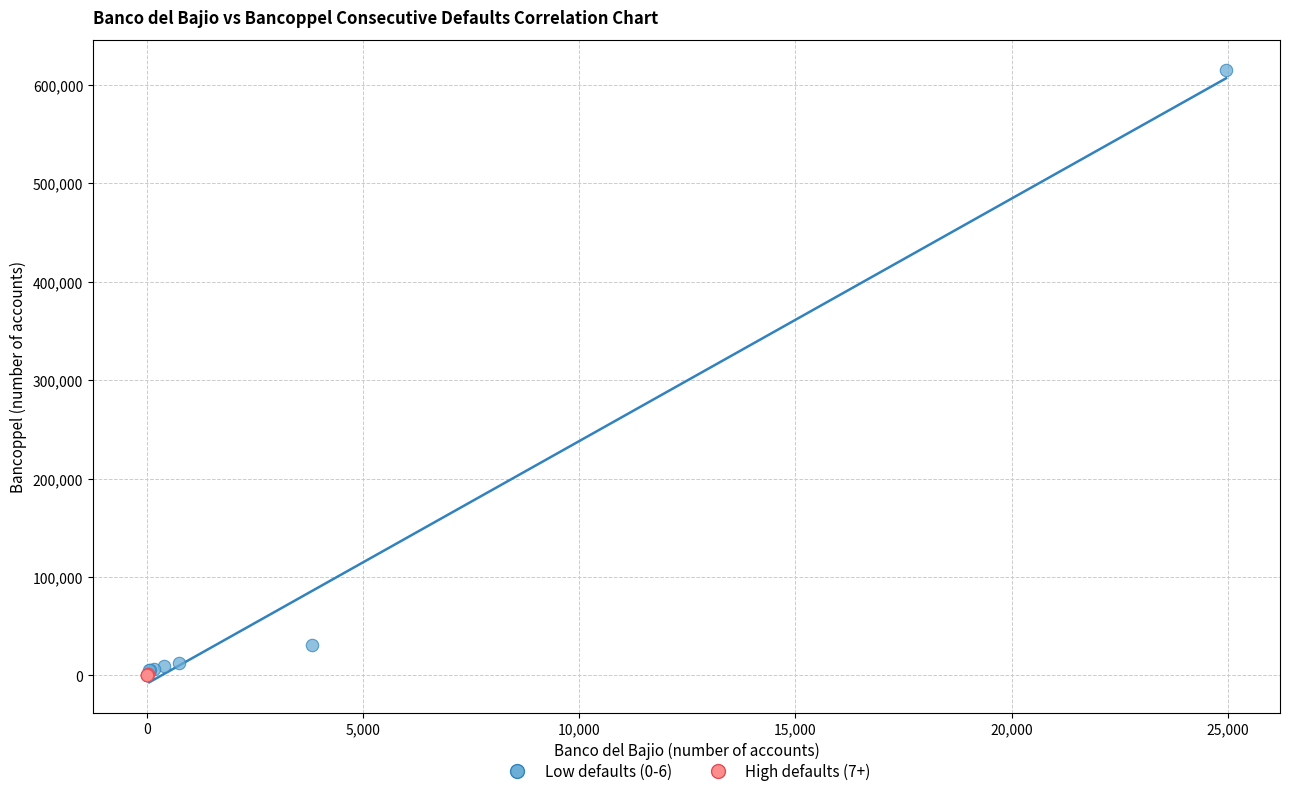

Which series reaches the maximum Y coordinate?

Low defaults (0-6)